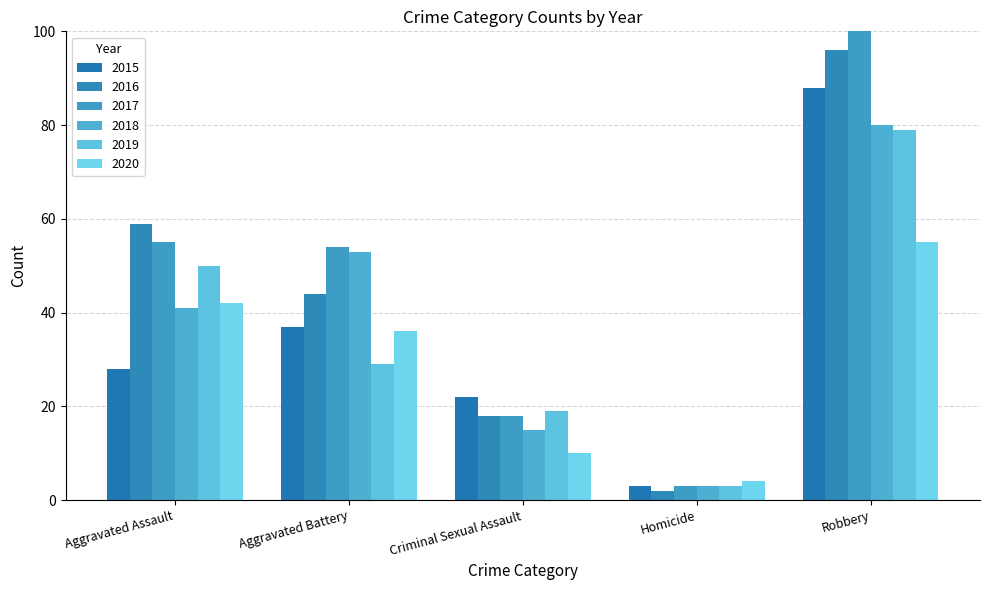

Reading left to right, list all the values displayed in this chart.

2015: Aggravated Assault=28	Aggravated Battery=37	Criminal Sexual Assault=22	Homicide=3	Robbery=88
2016: Aggravated Assault=59	Aggravated Battery=44	Criminal Sexual Assault=18	Homicide=2	Robbery=96
2017: Aggravated Assault=55	Aggravated Battery=54	Criminal Sexual Assault=18	Homicide=3	Robbery=134
2018: Aggravated Assault=41	Aggravated Battery=53	Criminal Sexual Assault=15	Homicide=3	Robbery=80
2019: Aggravated Assault=50	Aggravated Battery=29	Criminal Sexual Assault=19	Homicide=3	Robbery=79
2020: Aggravated Assault=42	Aggravated Battery=36	Criminal Sexual Assault=10	Homicide=4	Robbery=55